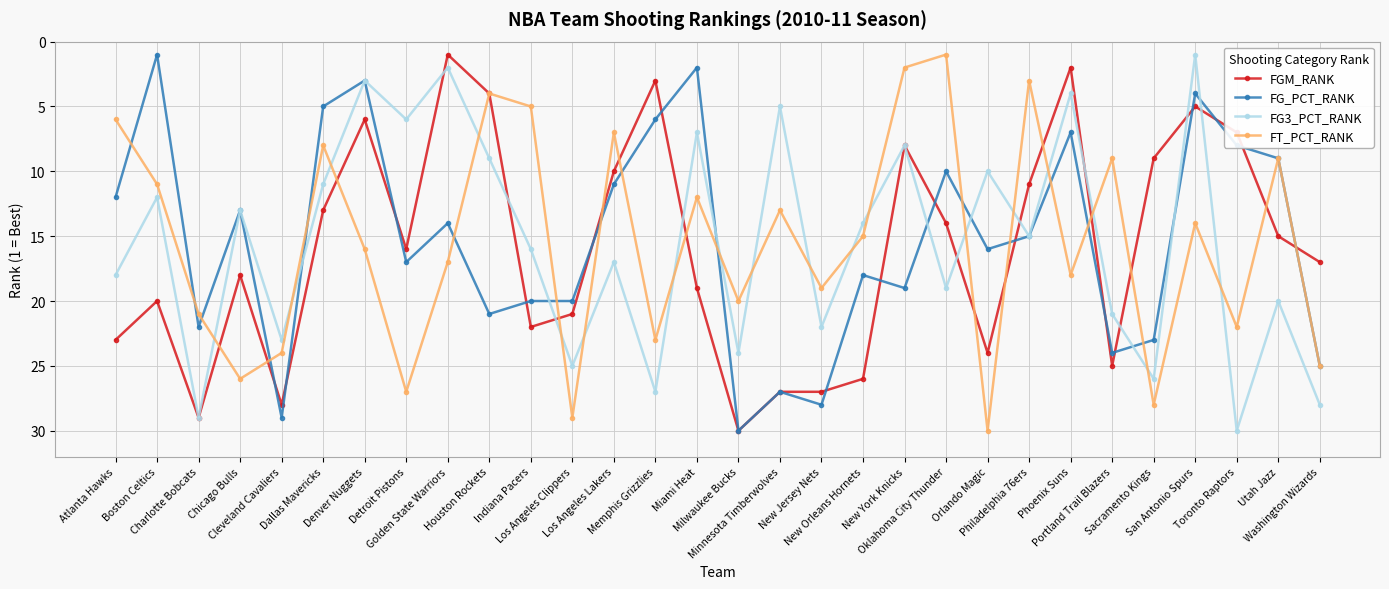

What is the total value across all series at Charlotte Bobcats?

101